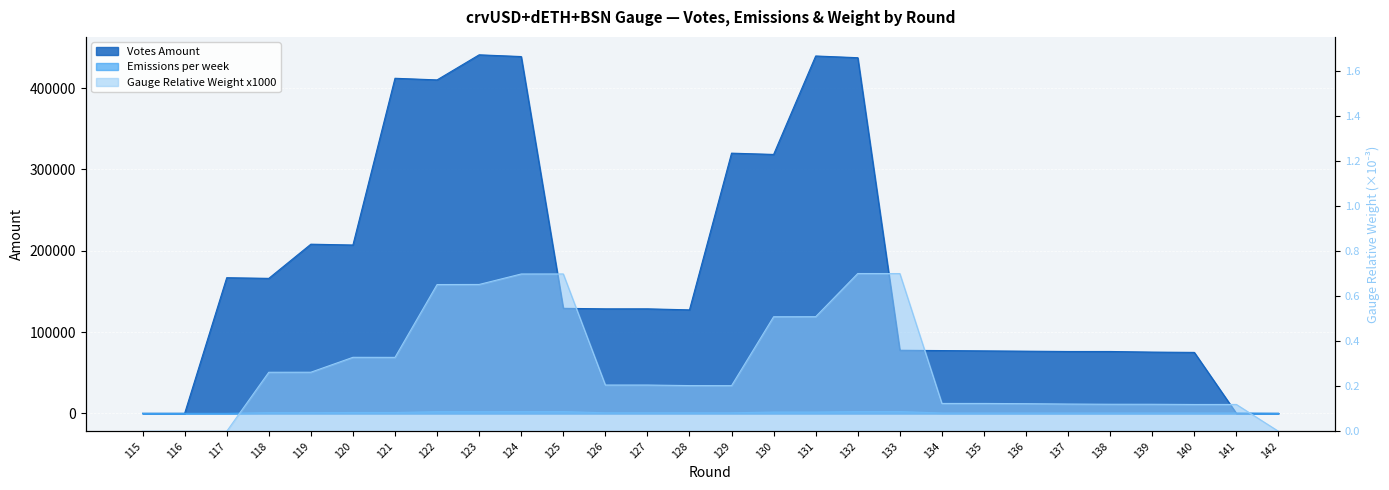

Which series has the widest spread of values?

Votes Amount